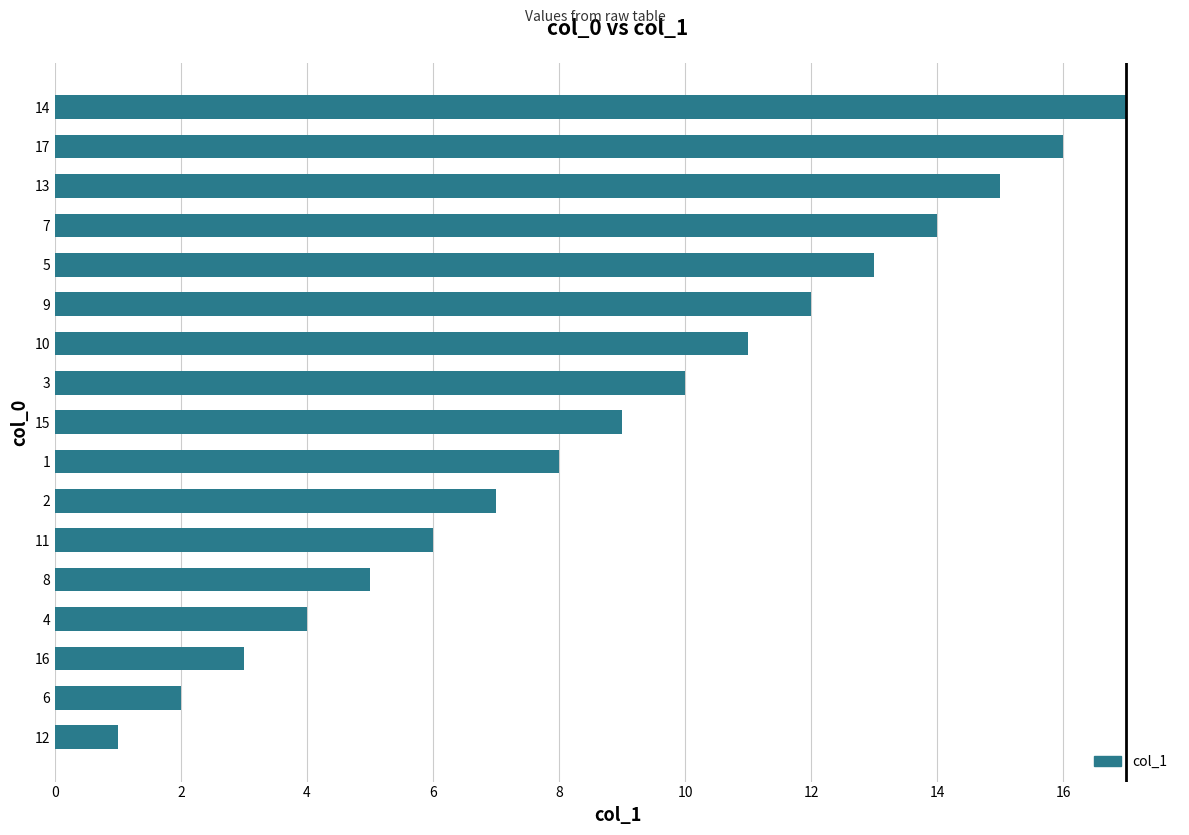

Are the bars grouped side by side (vs. stacked)?

No